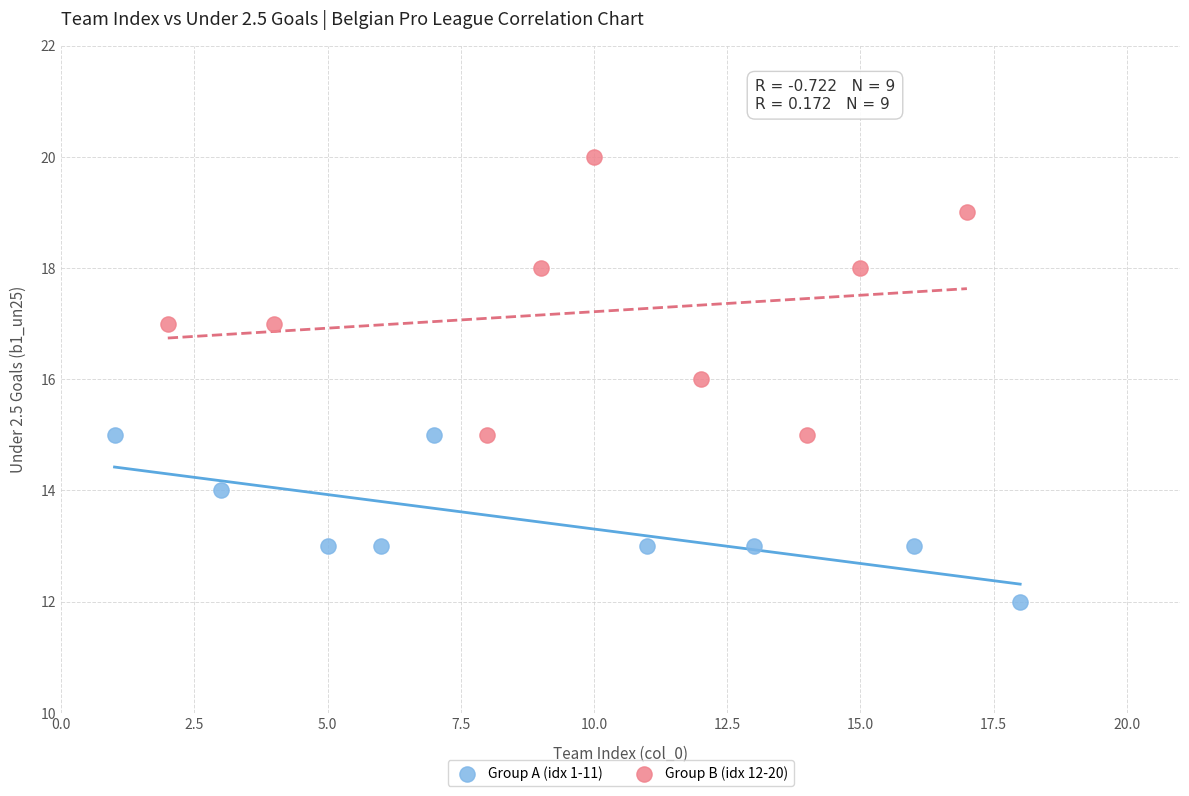

Which series reaches the maximum Y coordinate?

Group B (idx 12-20)